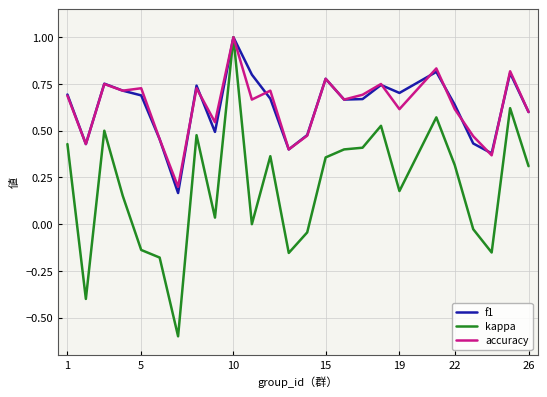

What is the maximum value for f1?

1.0